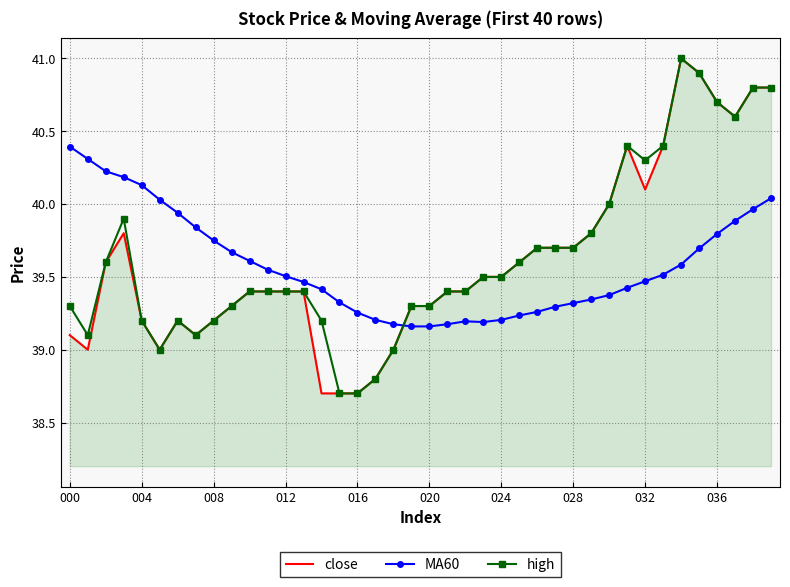

What is the minimum value shown in the chart?

38.7